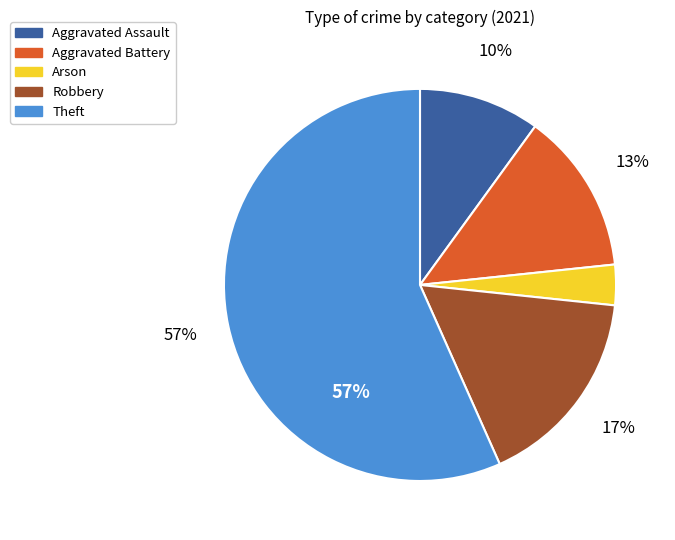

Which slice is the largest?

Theft